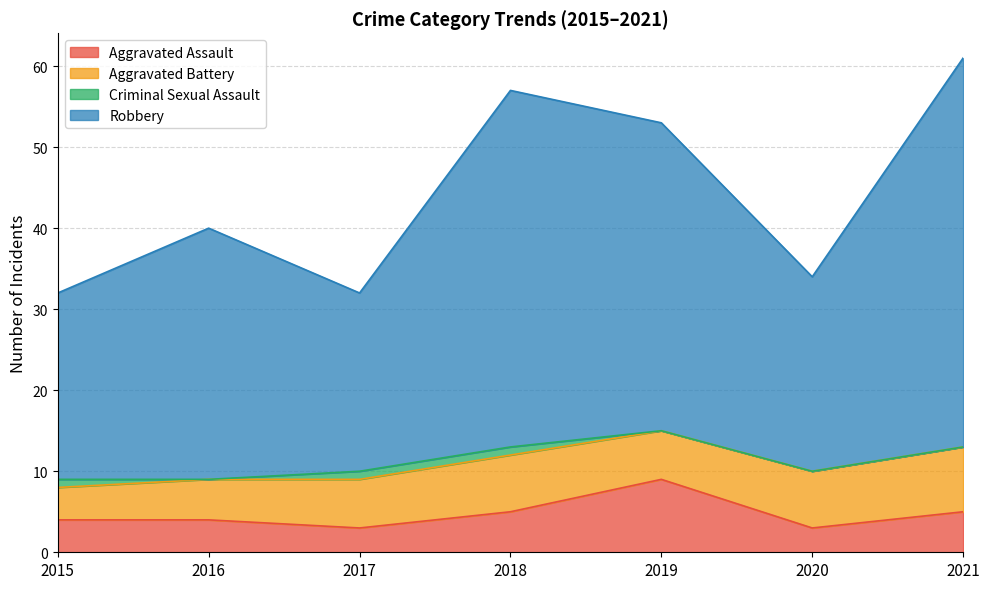

True or false: Robbery has a value of 9 at 2015.

False